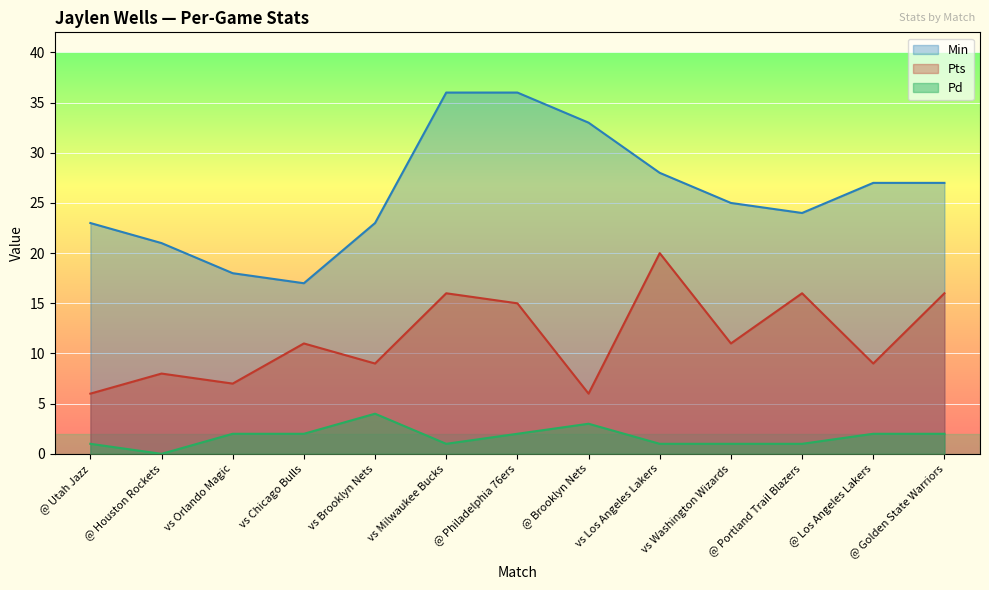

In Min, how many points are lower than both neighbors (excluding endpoints)?

2